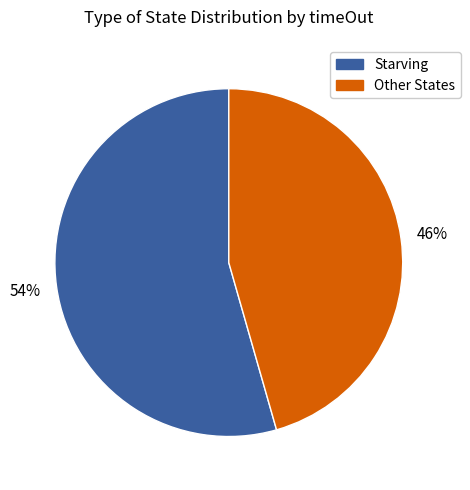

Count the number of slices in the pie.

2